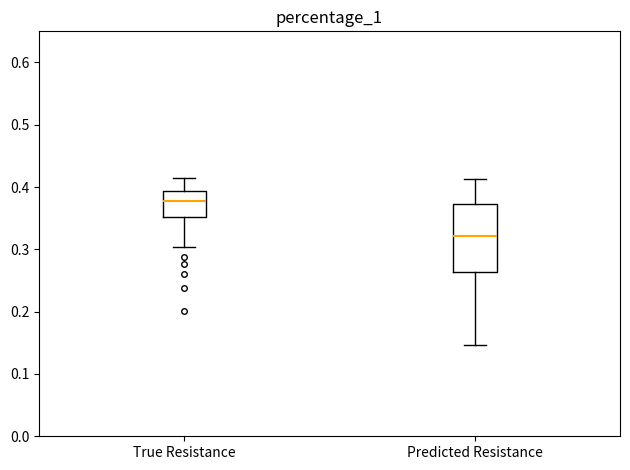

Which box's median line is the lowest?

Predicted Resistance